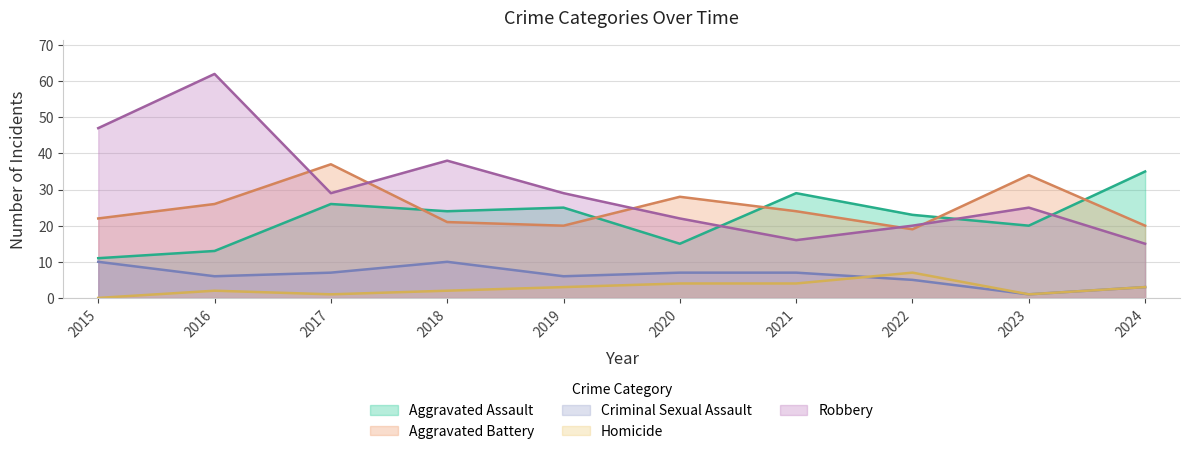

Reading left to right, transcribe all the data shown in this chart.

Aggravated Assault: 11	13	26	24	25	15	29	23	20	35
Aggravated Battery: 22	26	37	21	20	28	24	19	34	20
Criminal Sexual Assault: 10	6	7	10	6	7	7	5	1	3
Homicide: 0	2	1	2	3	4	4	7	1	3
Robbery: 47	62	29	38	29	22	16	20	25	15